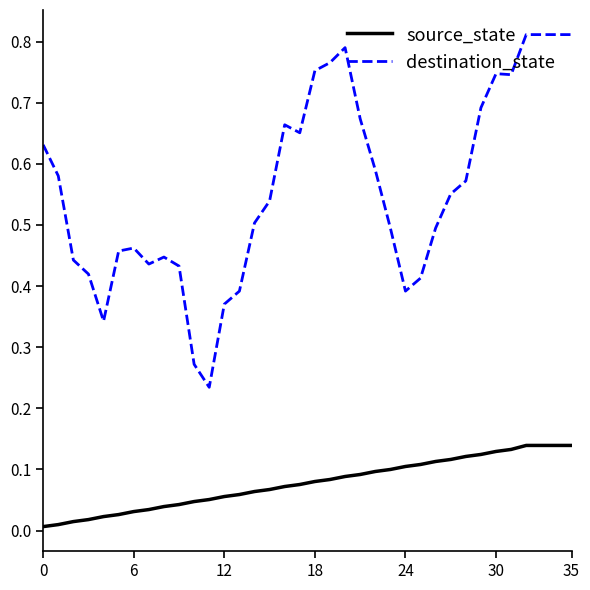

How many lines are shown in the chart?

2